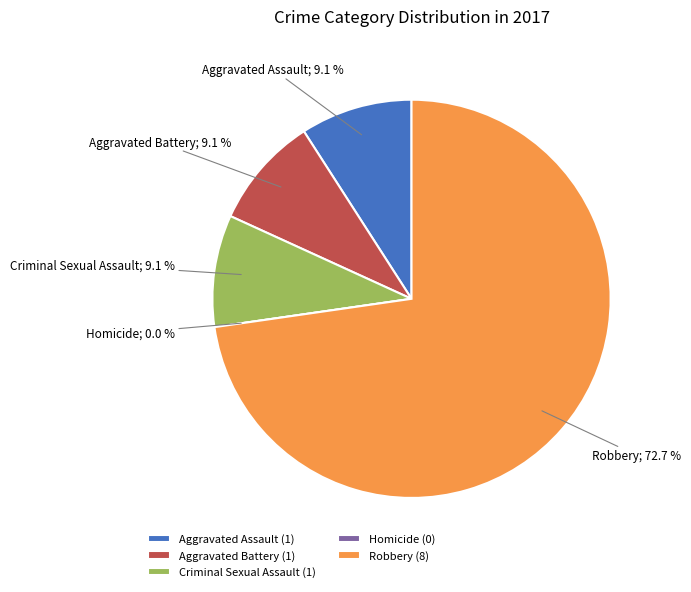

The Homicide slice represents 0% of the pie. True or false?

True